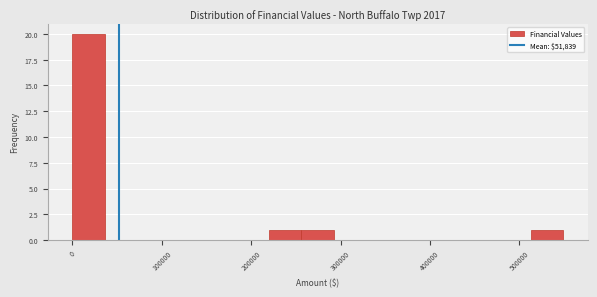

Around what value on the x-axis is the tallest bar? Give the approximate position of its centre, as read against the axis.

20000